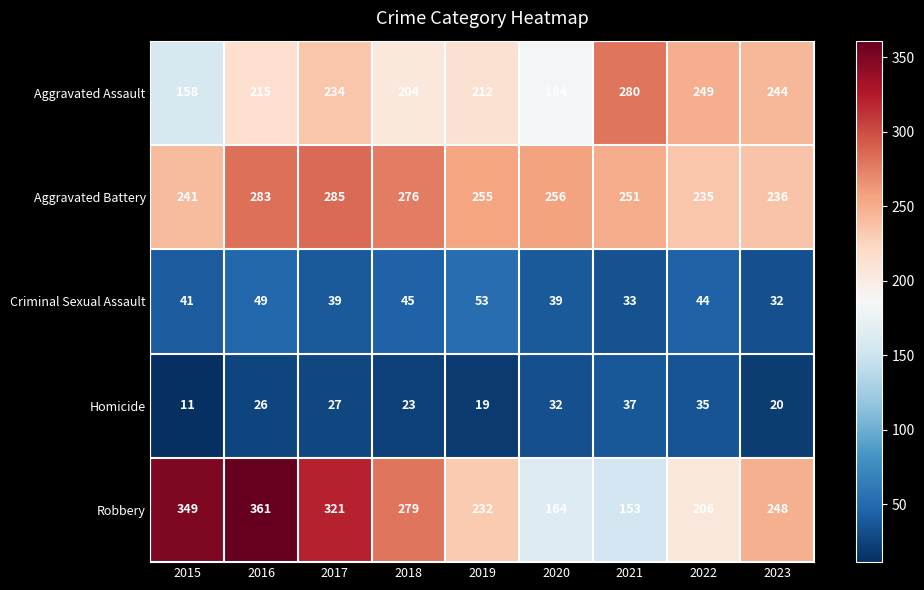

The value of Homicide at 2021 is 66. True or false?

False